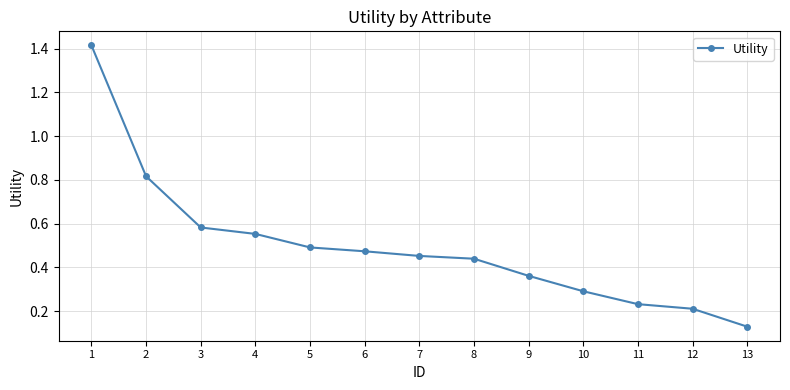

Does the chart have visible grid lines?

Yes